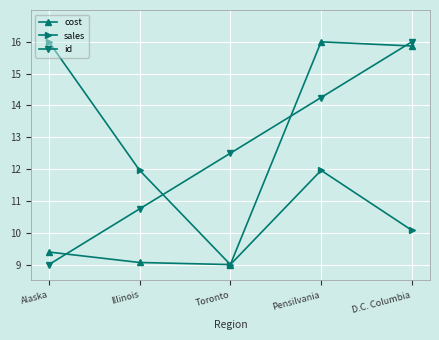

At how many categories does at least one series exceed 10?

5